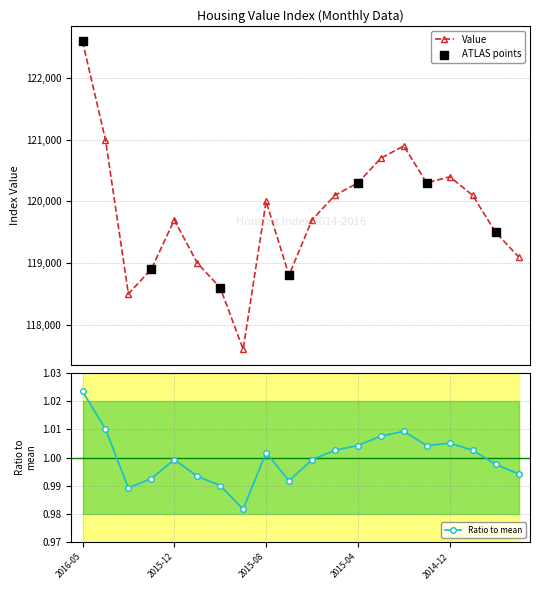

The Ratio to mean series shows 0.5 at 2015-12. True or false?

False